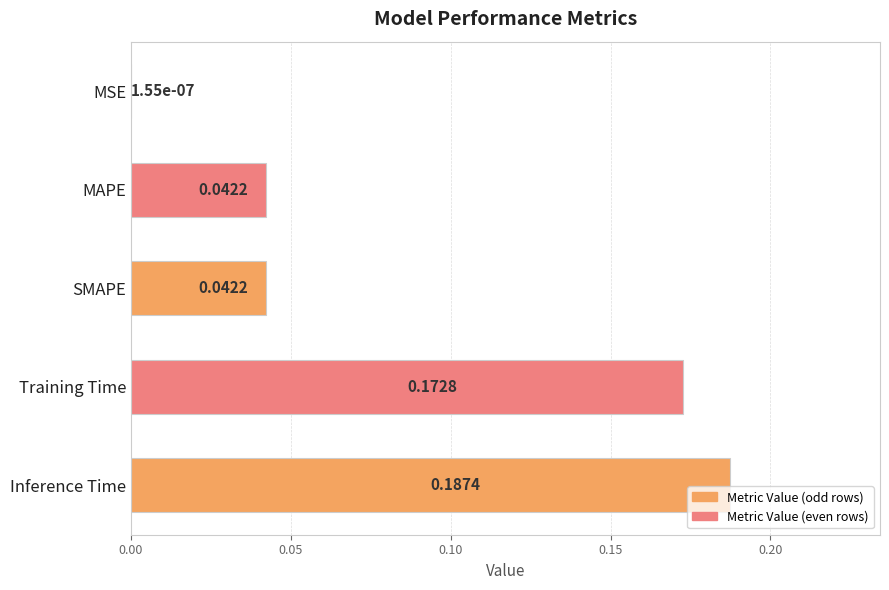

Which category has the highest value across all series?

Inference Time